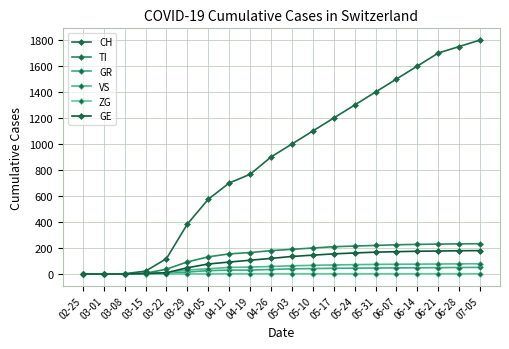

Which category has the highest value across all series?

07-05